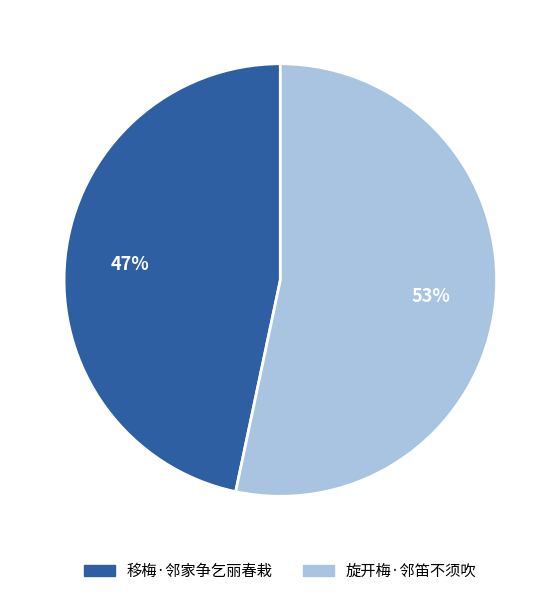

True or false: 旋开梅·邻笛不须吹 accounts for 66% of the total.

False